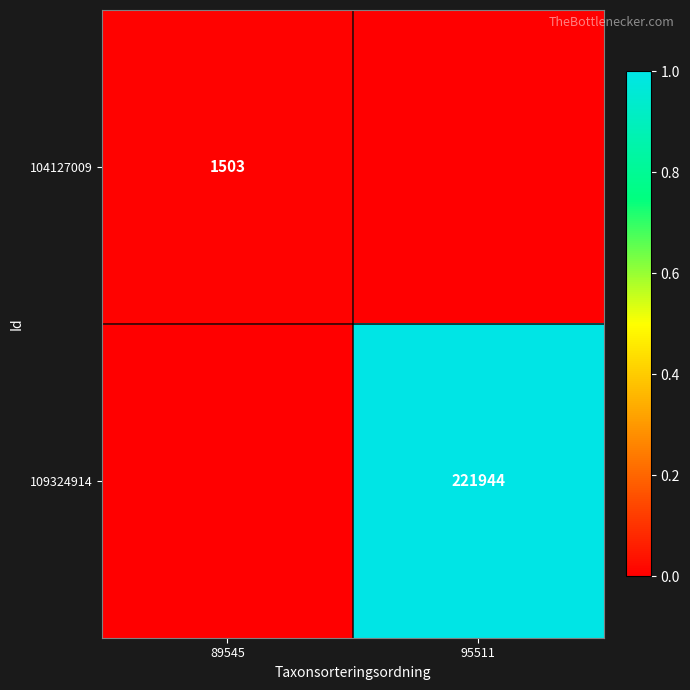

The value of 104127009 at 89545 is 539. True or false?

False